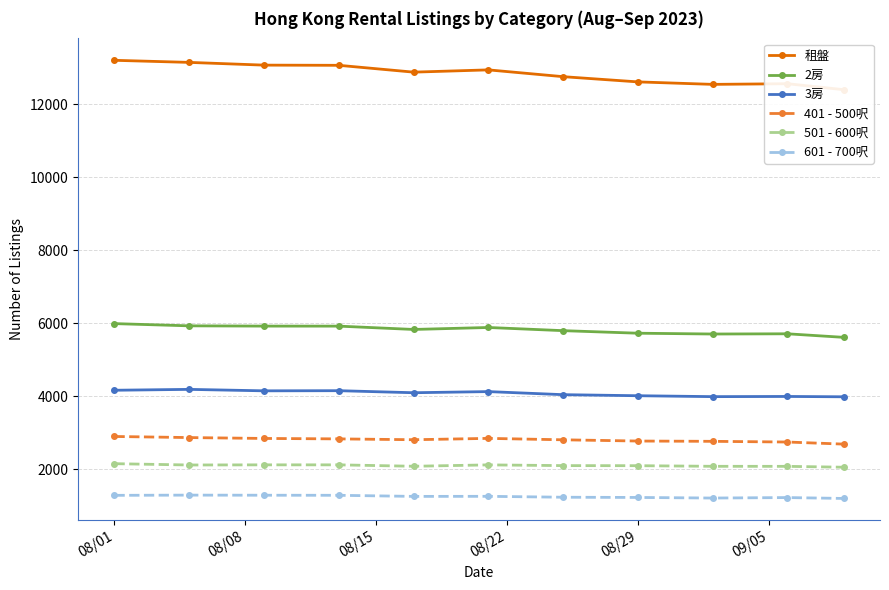

What is the minimum value for 3房?

3985